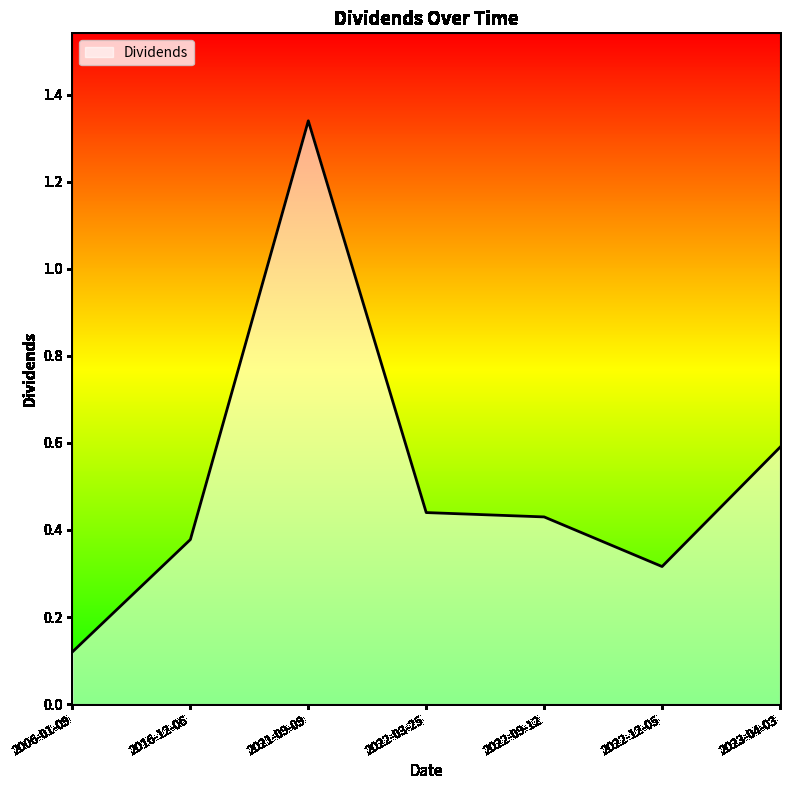

What is the sum of all values?

3.6